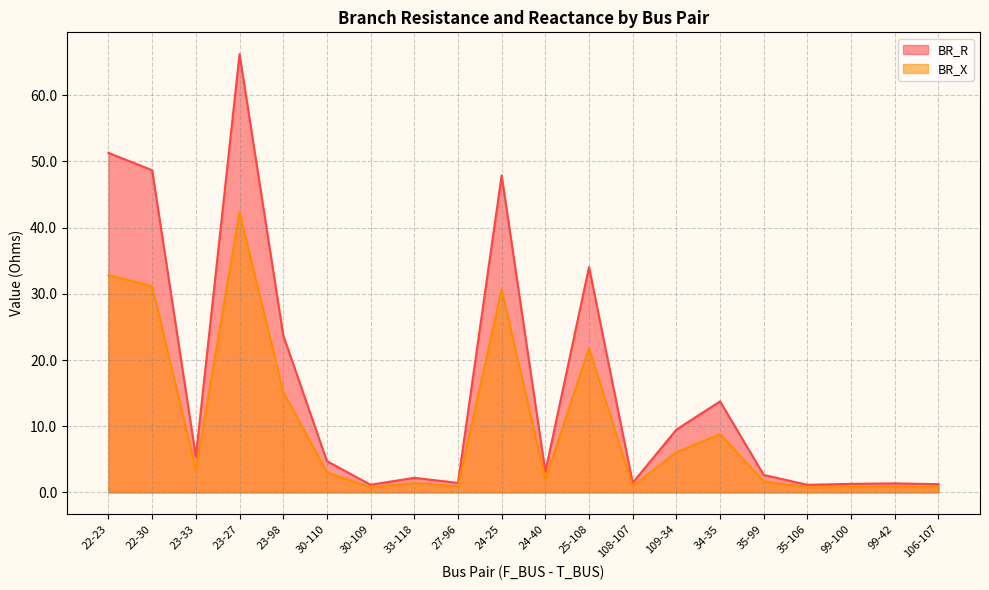

How many interior local peaks does the BR_X series have?

6